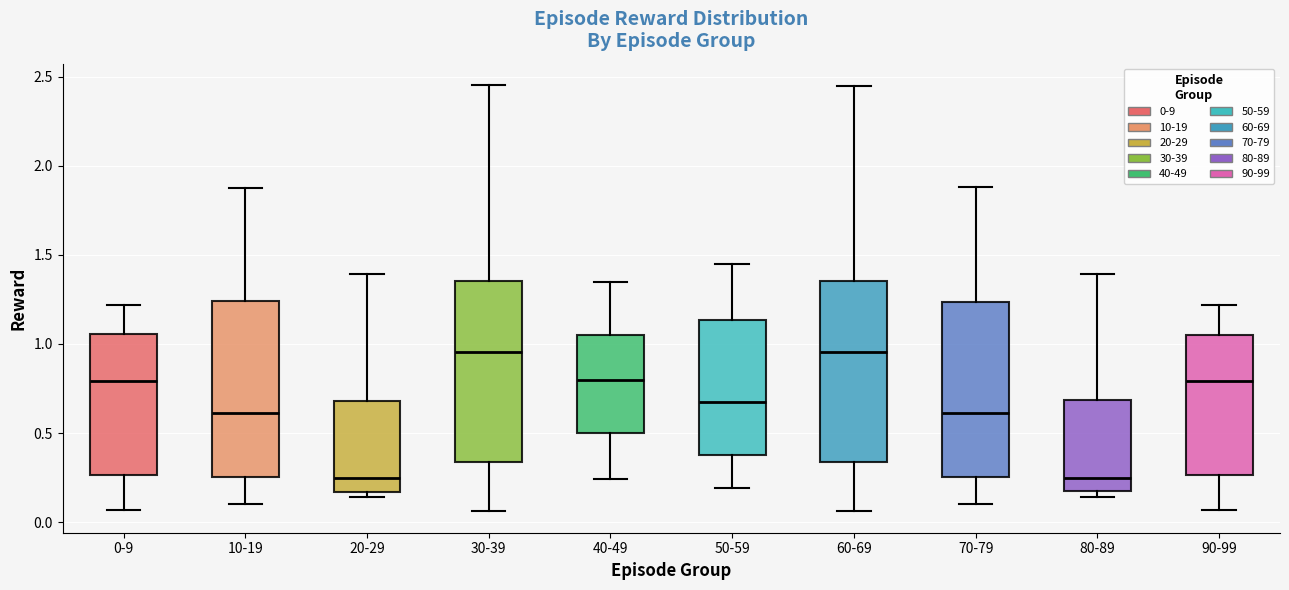

Reading left to right, read every box against the y-axis: the position of its median line, the range the box covers, and the ends of its whiskers. The values are not printed on the chart, so give them approximately, as read against the axis.

0-9: median 0.80, box 0.25 to 1.05, whiskers 0.05 to 1.20
10-19: median 0.60, box 0.25 to 1.25, whiskers 0.10 to 1.90
20-29: median 0.25, box 0.15 to 0.70, whiskers 0.15 (just below the box's lower edge) to 1.40
30-39: median 0.95, box 0.35 to 1.35, whiskers 0.05 to 2.45
40-49: median 0.80, box 0.50 to 1.05, whiskers 0.25 to 1.35
50-59: median 0.70, box 0.40 to 1.15, whiskers 0.20 to 1.45
60-69: median 0.95, box 0.35 to 1.35, whiskers 0.05 to 2.45
70-79: median 0.60, box 0.25 to 1.25, whiskers 0.10 to 1.90
80-89: median 0.25, box 0.20 to 0.70, whiskers 0.15 to 1.40
90-99: median 0.80, box 0.25 to 1.05, whiskers 0.05 to 1.20